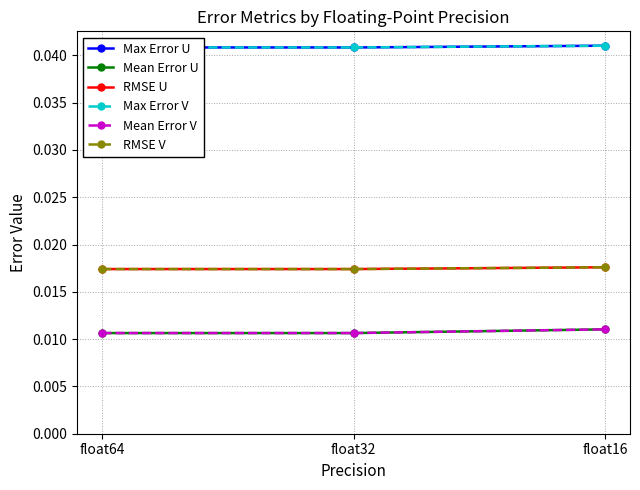

Which category has the lowest value in the Max Error V series?

float32